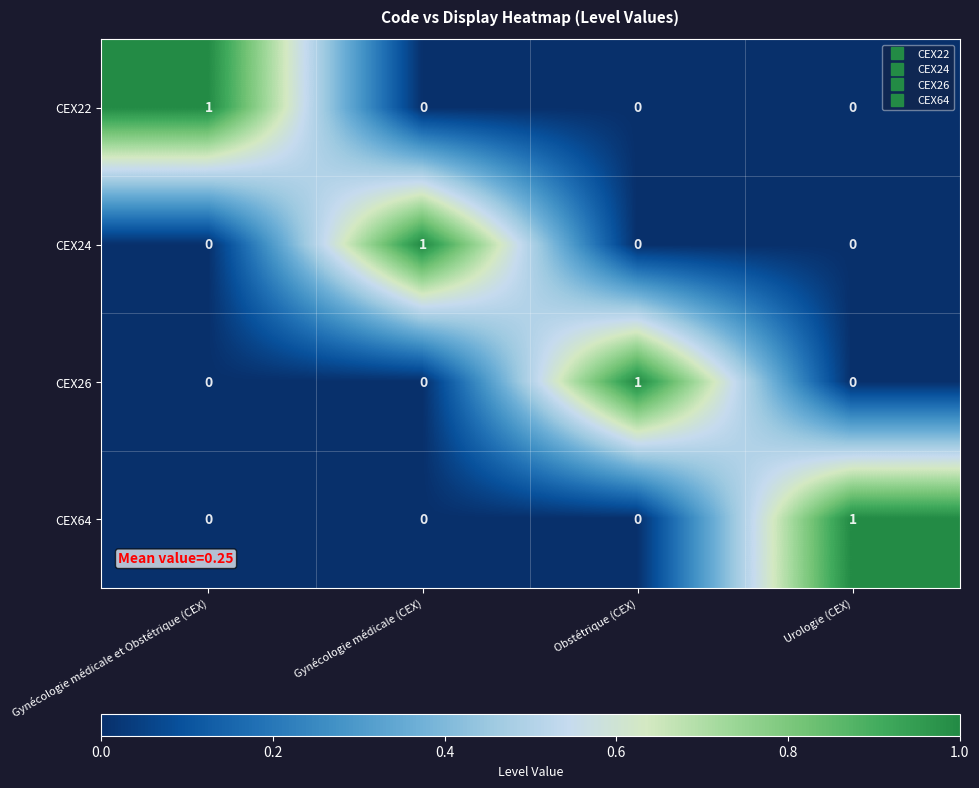

Reading left to right, transcribe all the data shown in this chart.

CEX22: Gynécologie médicale et Obstétrique (CEX)=1	Gynécologie médicale (CEX)=0	Obstétrique (CEX)=0	Urologie (CEX)=0
CEX24: Gynécologie médicale et Obstétrique (CEX)=0	Gynécologie médicale (CEX)=1	Obstétrique (CEX)=0	Urologie (CEX)=0
CEX26: Gynécologie médicale et Obstétrique (CEX)=0	Gynécologie médicale (CEX)=0	Obstétrique (CEX)=1	Urologie (CEX)=0
CEX64: Gynécologie médicale et Obstétrique (CEX)=0	Gynécologie médicale (CEX)=0	Obstétrique (CEX)=0	Urologie (CEX)=1